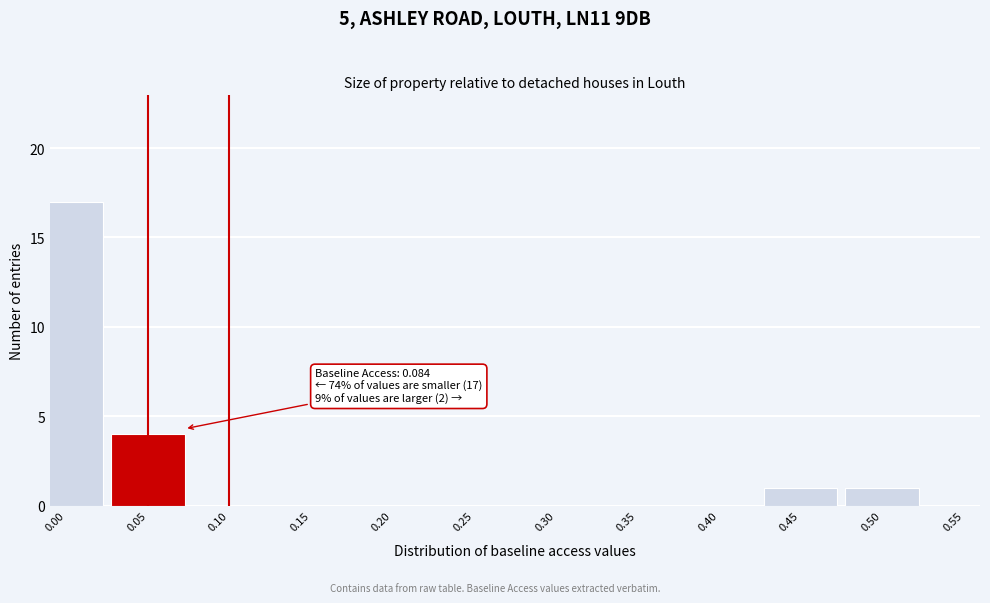

Reading right to left, extract all data points from this chart.

0.50=1	0.45=1	0.40=0	0.35=0	0.30=0	0.25=0	0.20=0	0.15=0	0.10=0	0.05=4	0.00=17